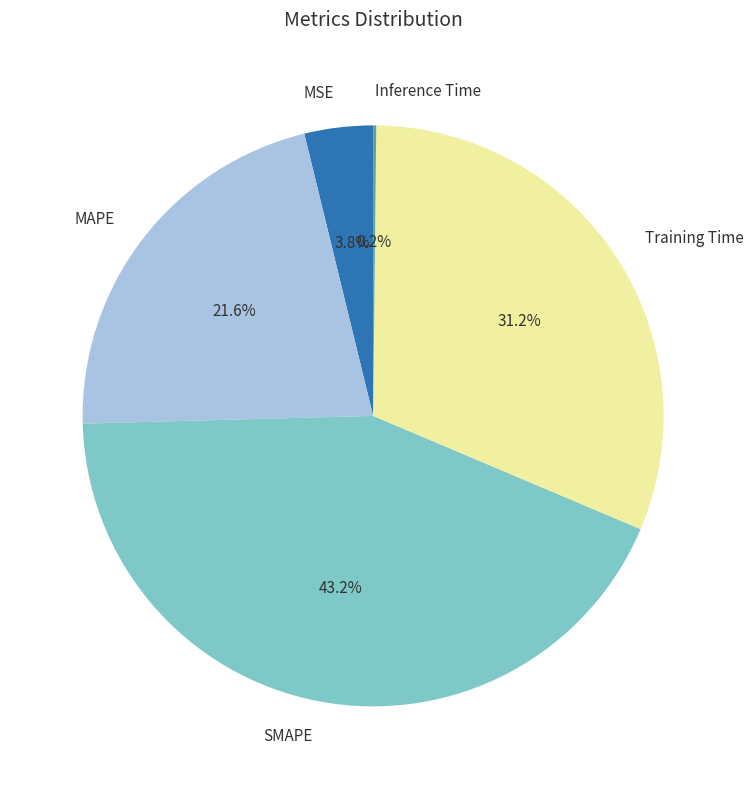

Which slice is the largest?

SMAPE